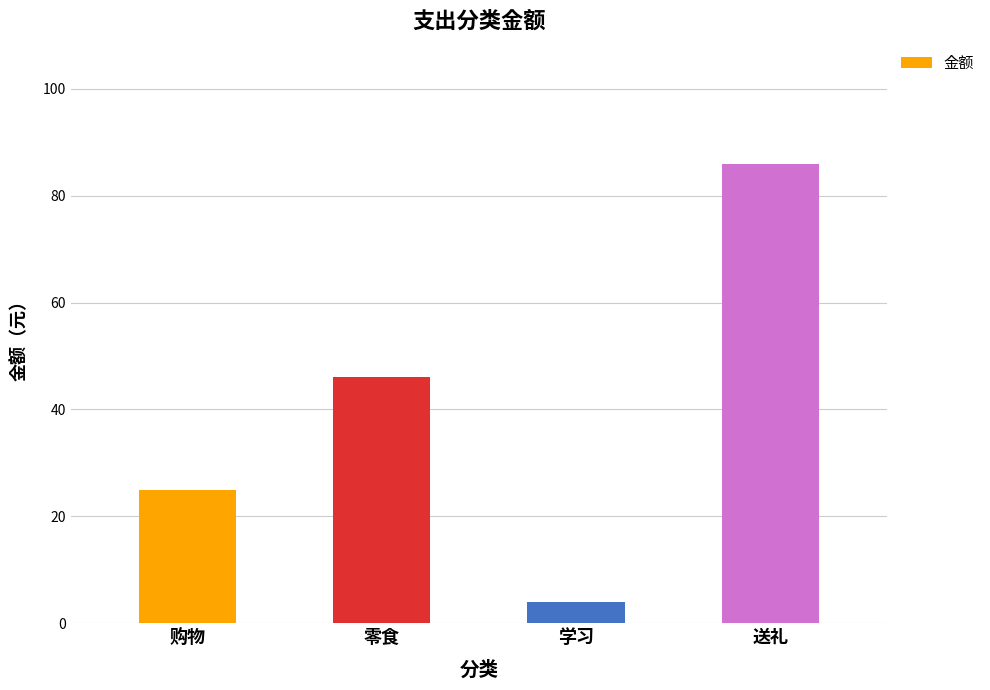

Reading left to right, transcribe all the data shown in this chart.

购物=25	零食=46	学习=4	送礼=86